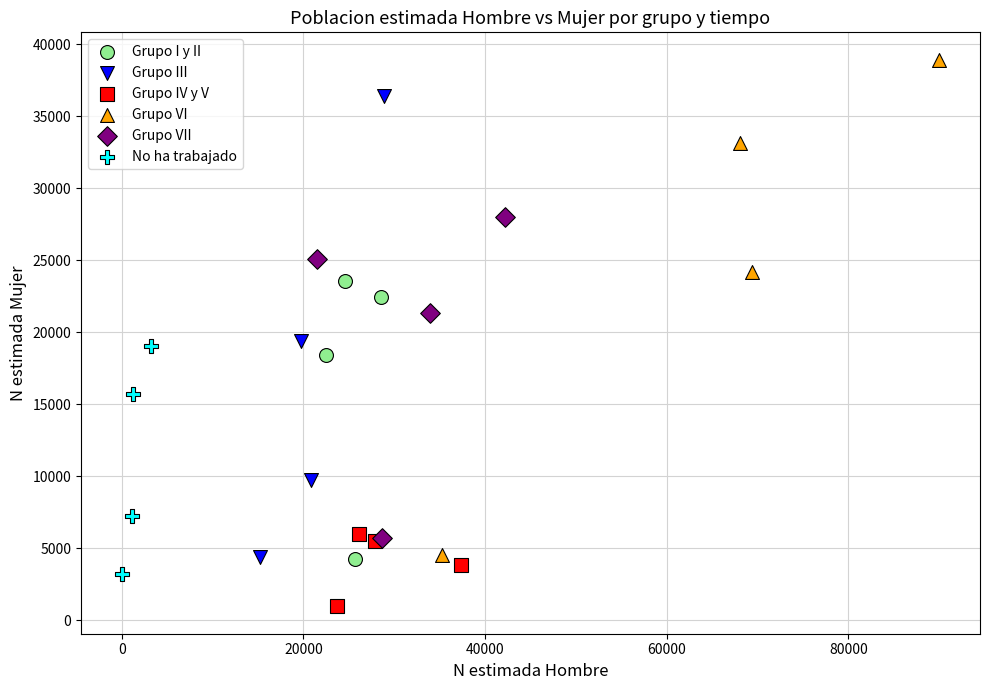

Which series contains the highest Y value?

Grupo VI